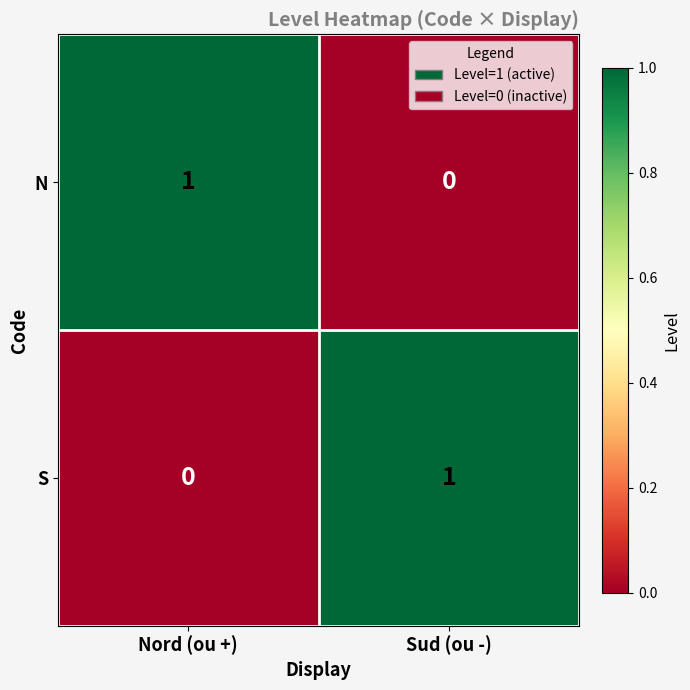

Rank the series at Nord (ou +) from highest to lowest value.

N, S